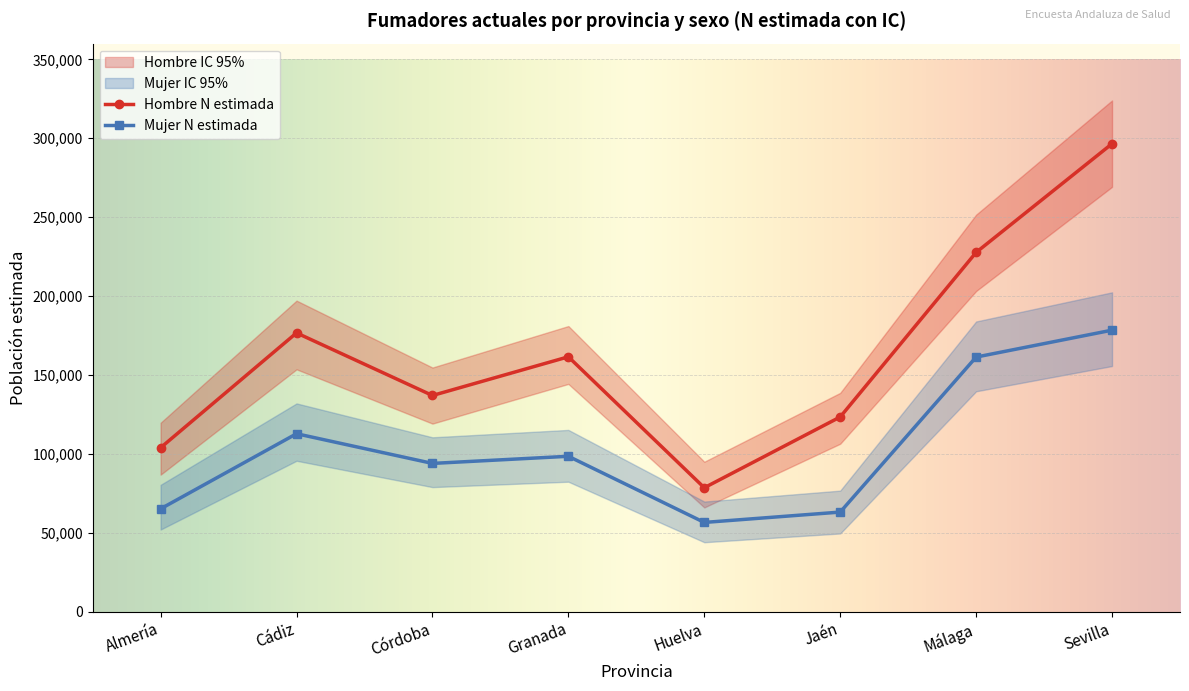

What is the lowest value of the Hombre N lim sup (miles) series?

95022